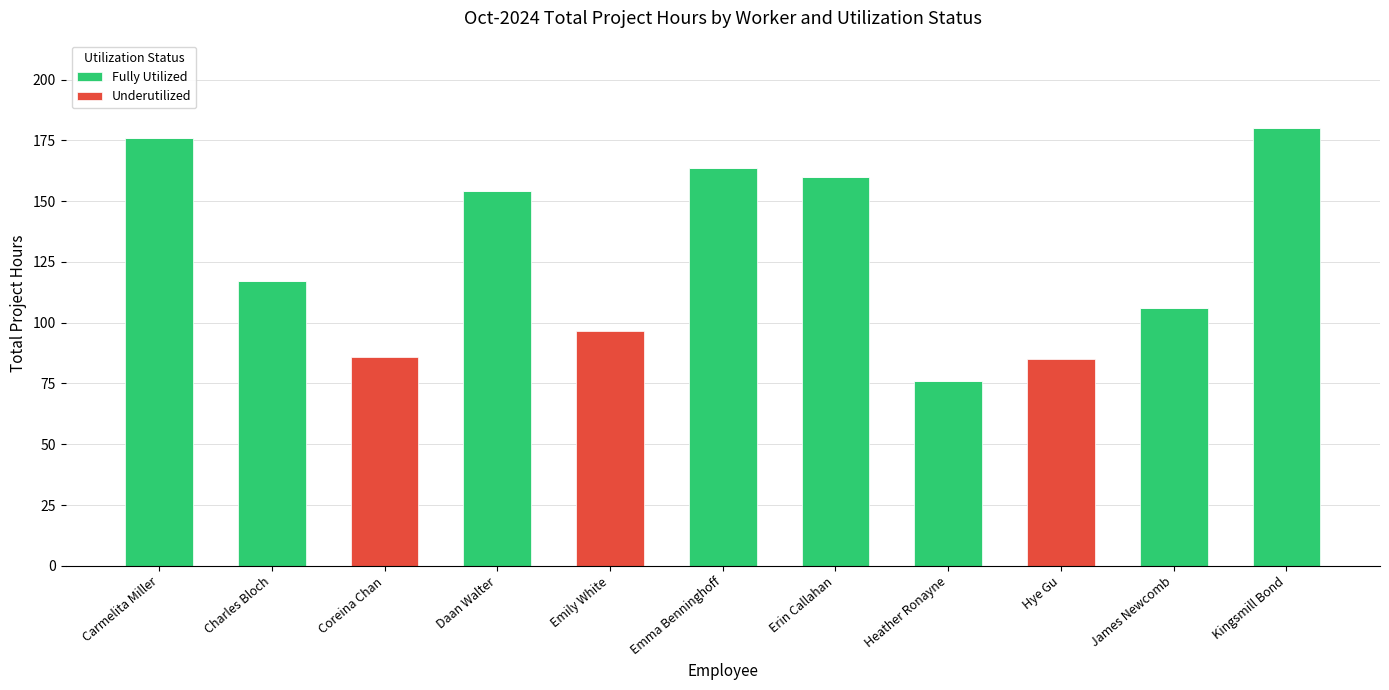

Is it true that Fully Utilized equals 163.5 at Emma Benninghoff?

True